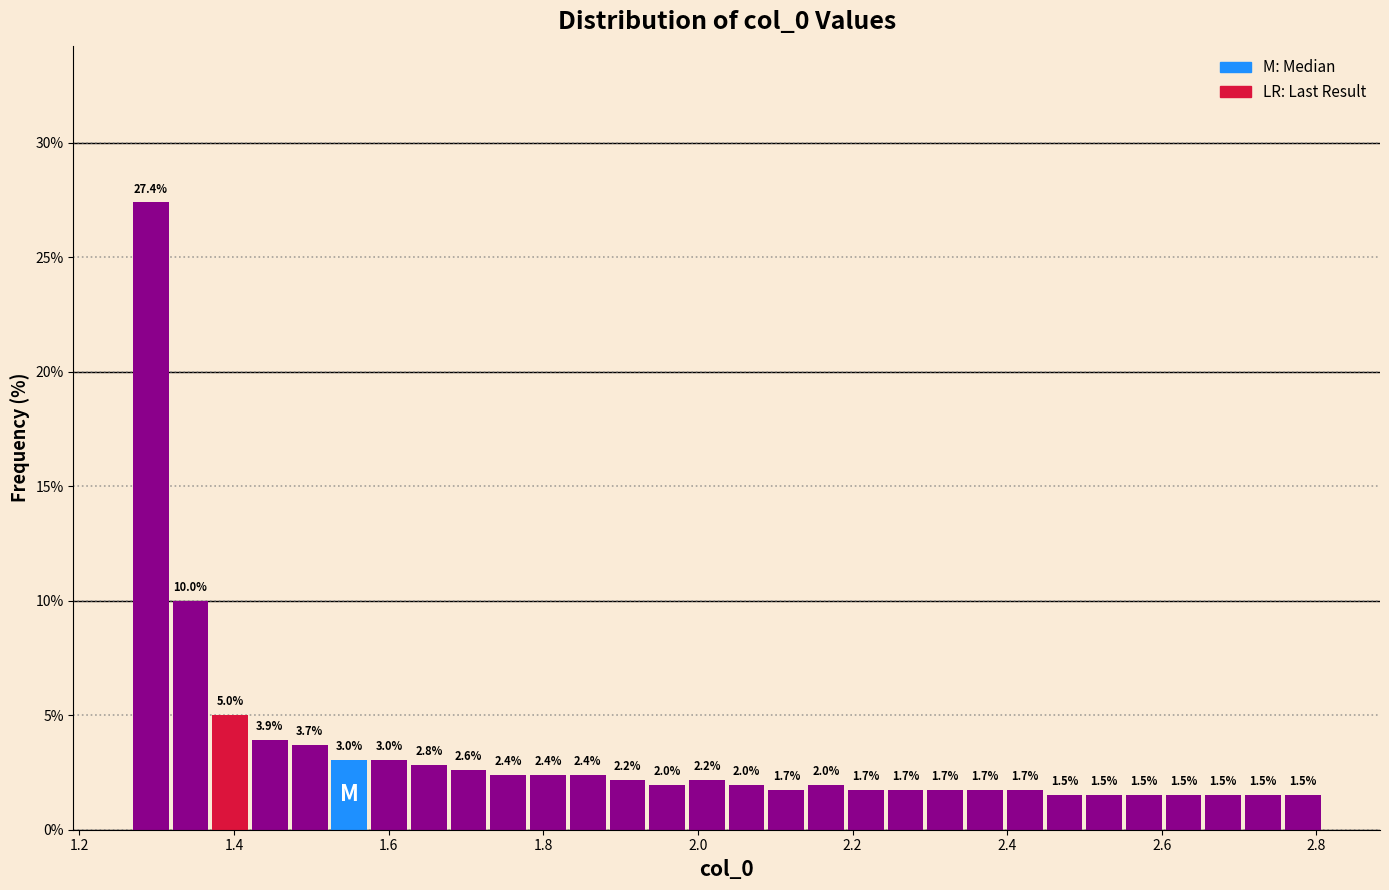

Around what value on the x-axis is the tallest bar? Give the approximate position of its centre, as read against the axis.

1.30